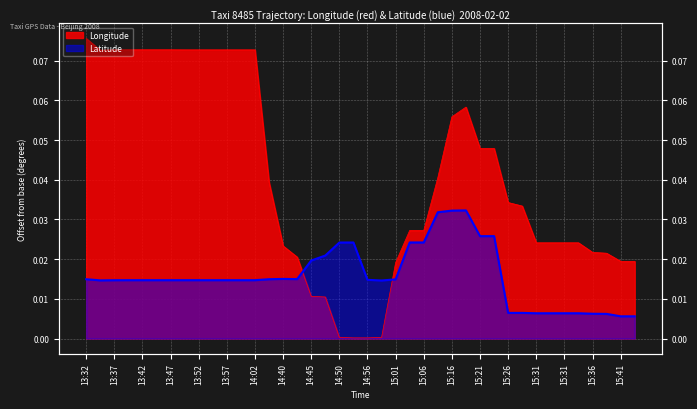

True or false: Latitude has a value of 0.0 at 15:41.

True